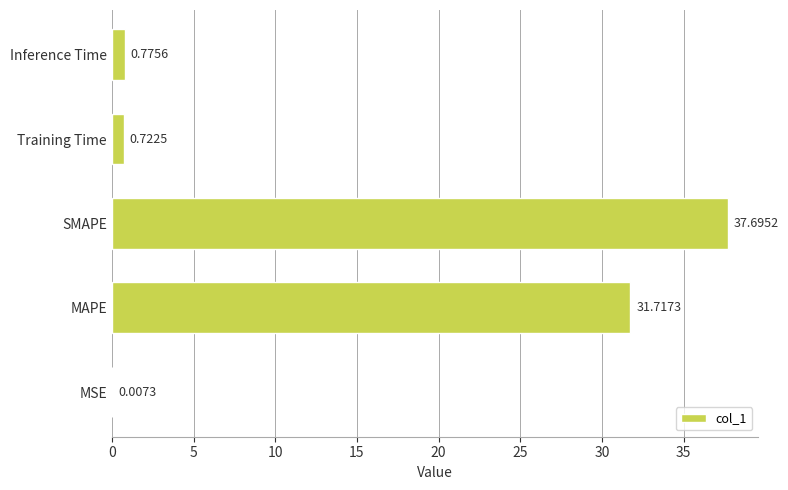

What is the change in value from Training Time to Inference Time?

+0.1